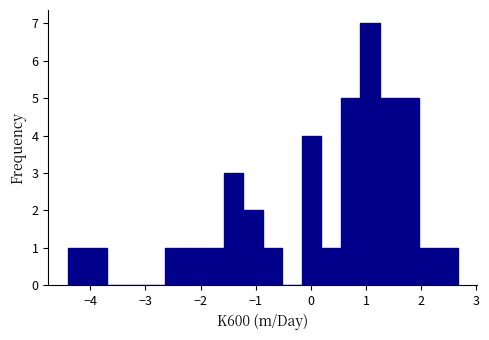

Around what value on the x-axis is the tallest bar? Give the approximate position of its centre, as read against the axis.

1.1